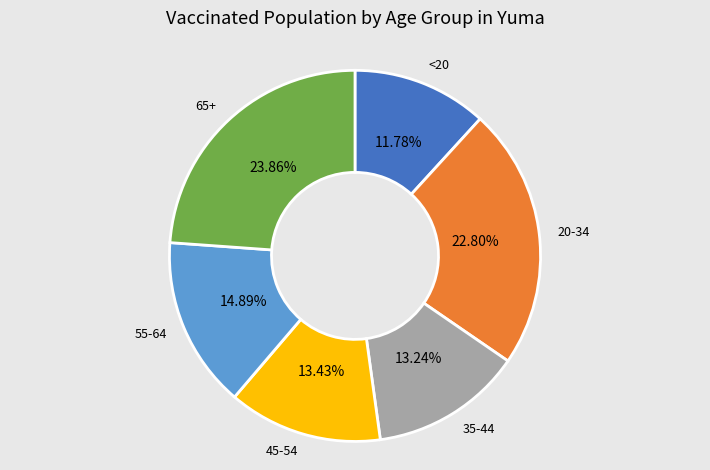

Is there any slice that represents more than half of the pie?

No